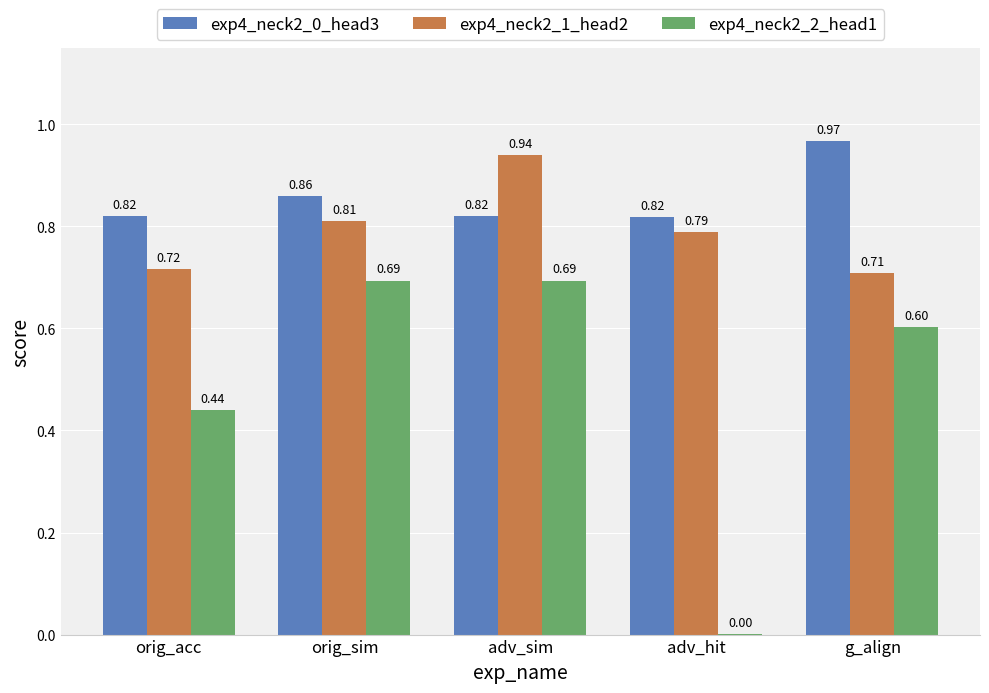

Is the value of exp4_neck2_1_head2 at g_align greater than the value of exp4_neck2_0_head3 at adv_sim?

No